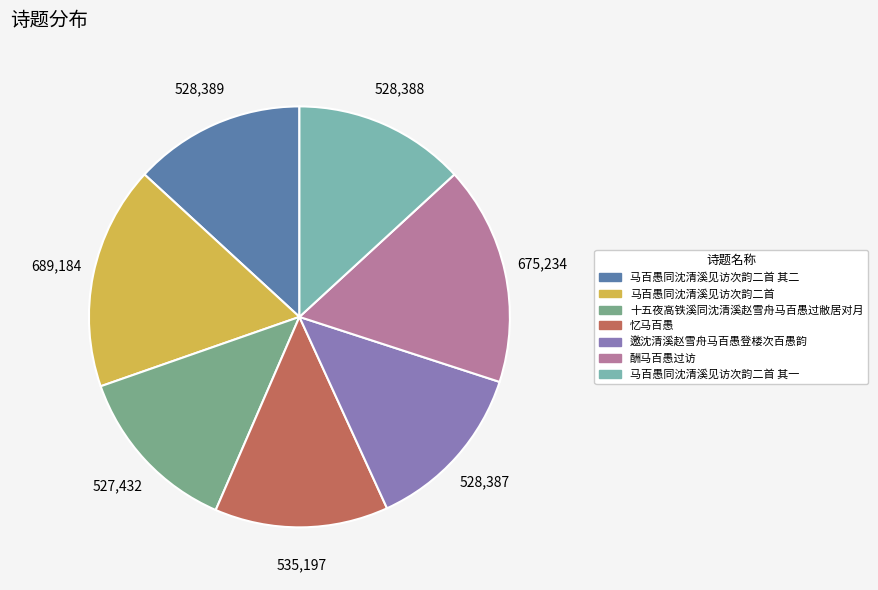

Approximately how many times larger is the value at 邀沈清溪赵雪舟马百愚登楼次百愚韵 compared to 十五夜高铁溪同沈清溪赵雪舟马百愚过敝居对月?

1.0